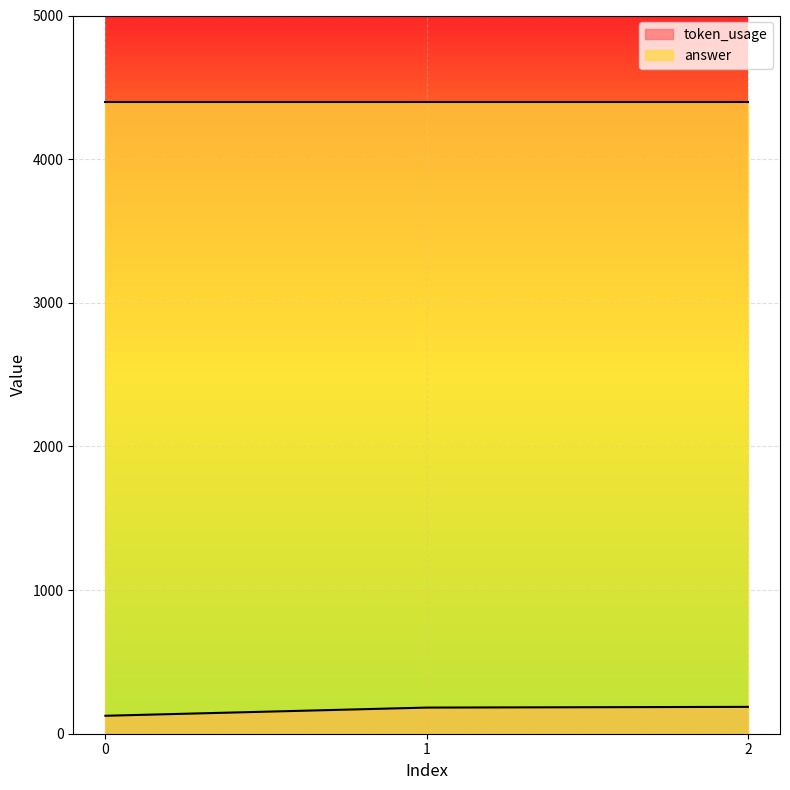

The value at 0 is 125. True or false?

True